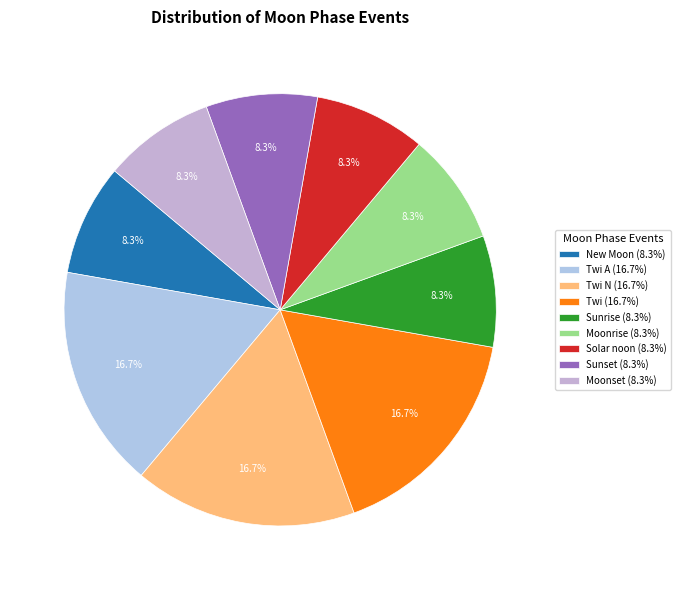

Count the number of slices in the pie.

9